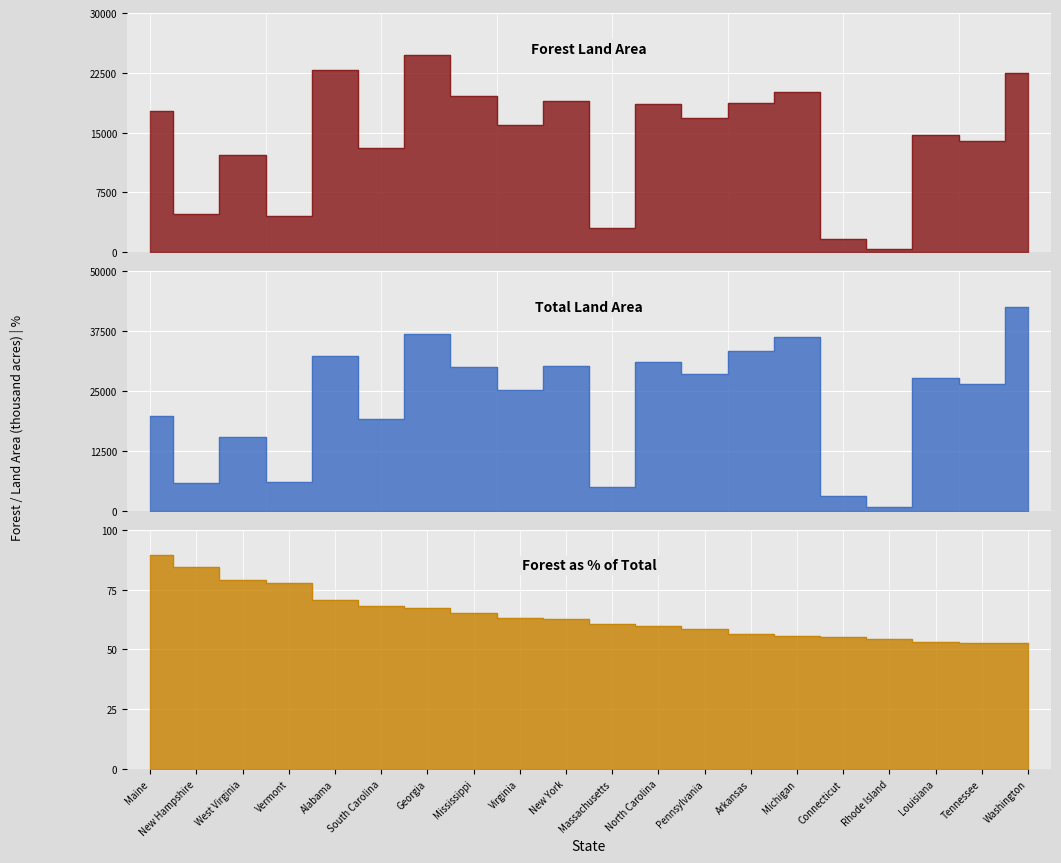

Is the value of Total Land (thousand acres) at New Hampshire greater than the value of Forest land area (thousand acres) at New Hampshire?

Yes